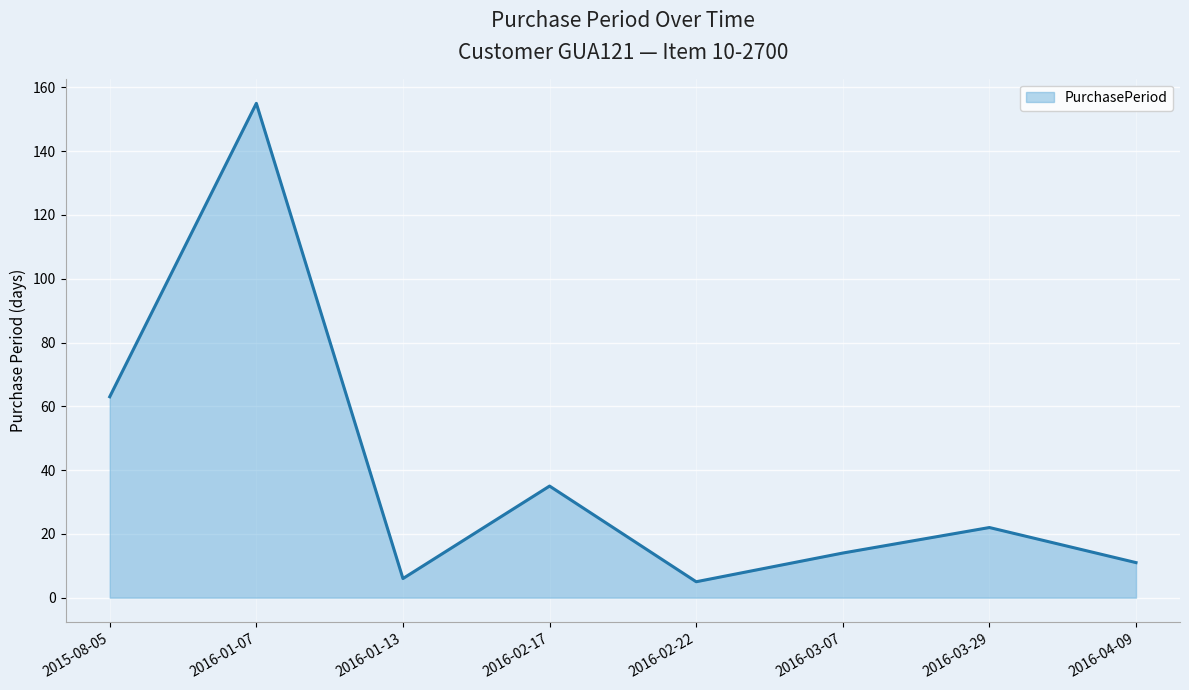

The value at 2016-02-22 is 5. True or false?

True